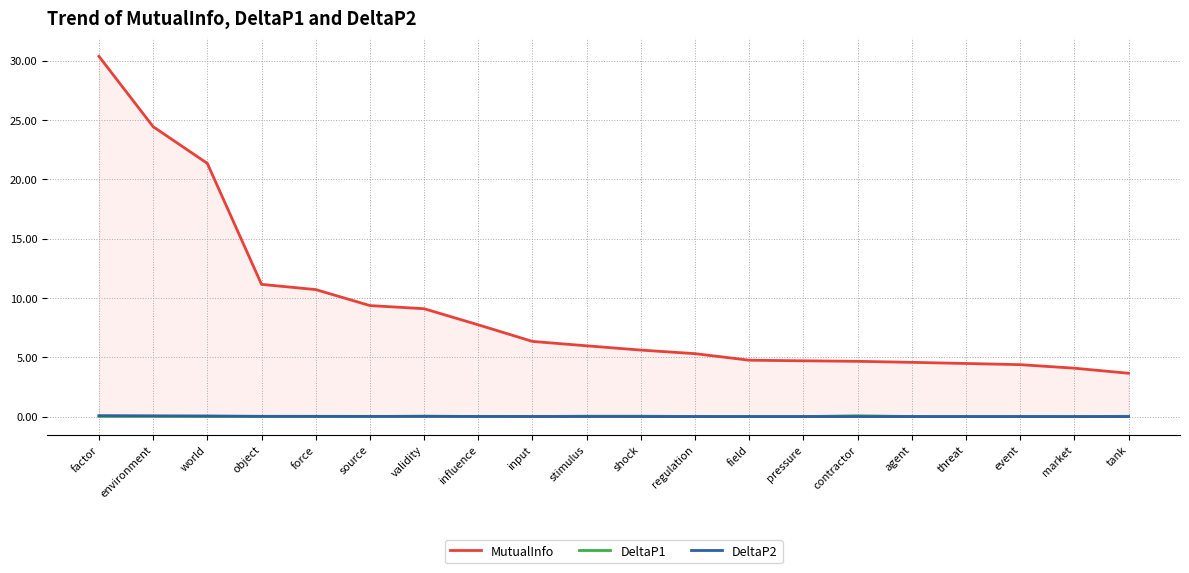

The value of DeltaP1 at regulation is 0.0. True or false?

False